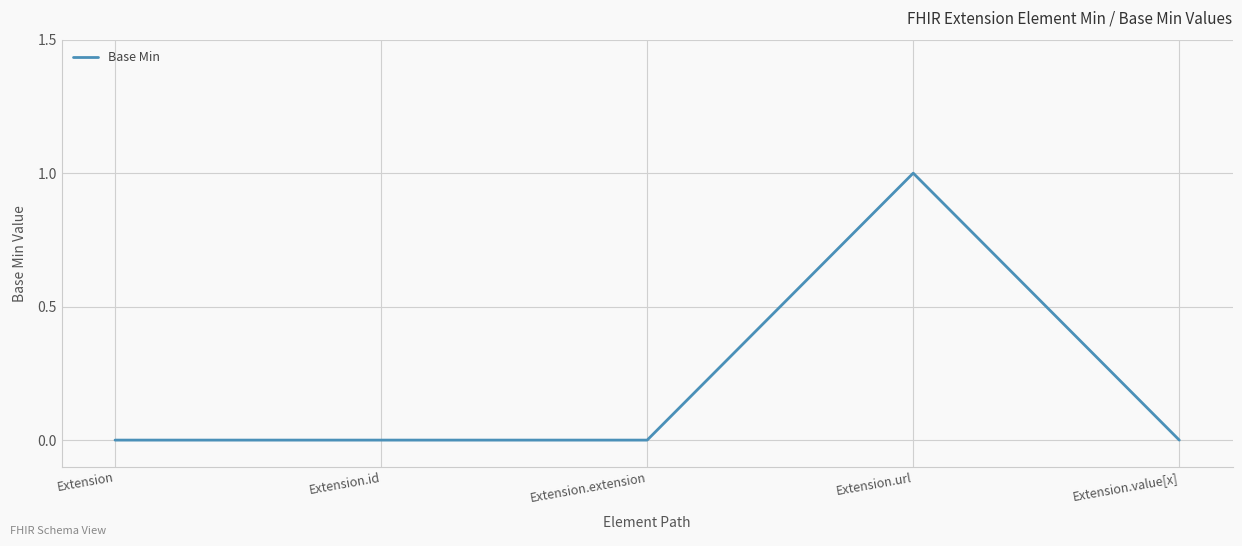

What position from the left is Extension.extension?

3